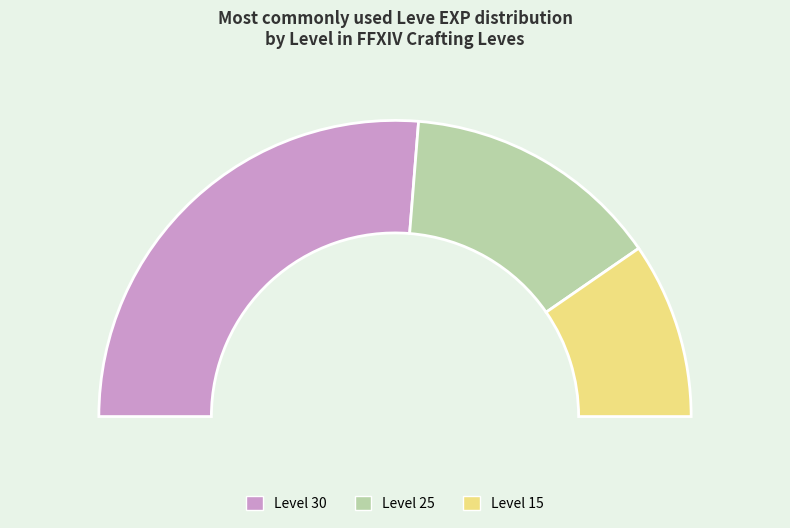

The Level 30 slice represents 26% of the pie. True or false?

False